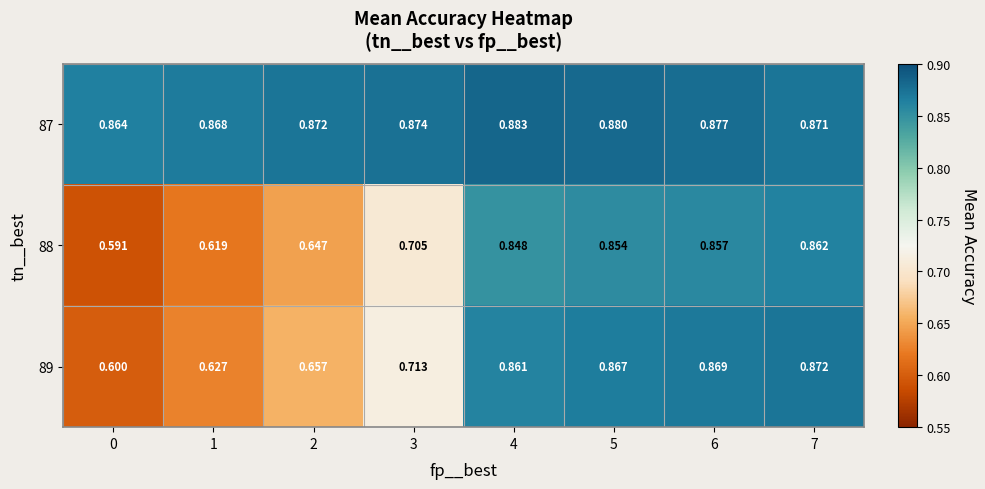

Is the value of 87 at 3 greater than the value of 89 at 4?

Yes